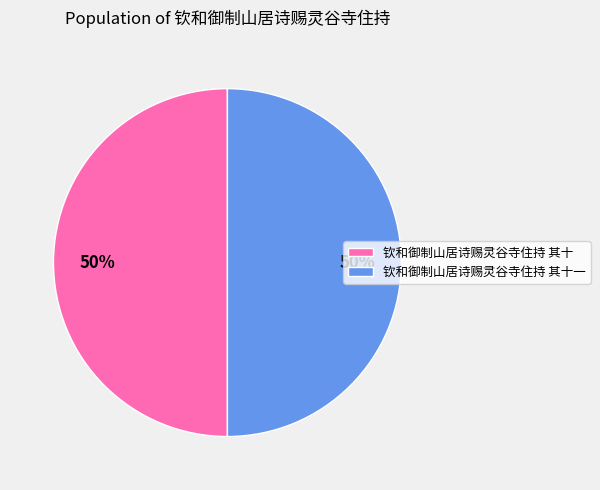

To the nearest percent, what is the combined percentage of 钦和御制山居诗赐灵谷寺住持 其十一 and 钦和御制山居诗赐灵谷寺住持 其十?

100%